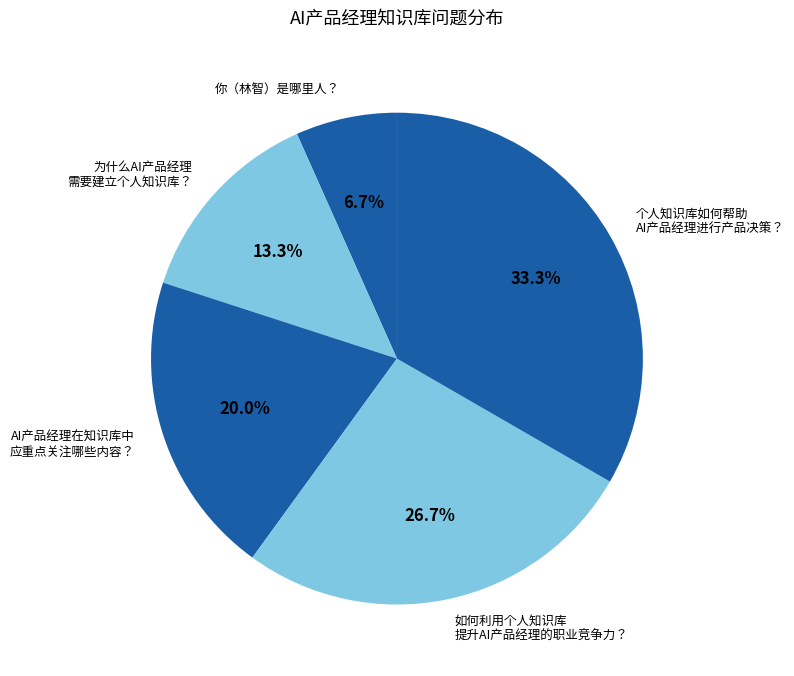

Rank the categories by value from highest to lowest.

个人知识库如何帮助 AI产品经理进行产品决策？, 如何利用个人知识库 提升AI产品经理的职业竞争力？, AI产品经理在知识库中 应重点关注哪些内容？, 为什么AI产品经理 需要建立个人知识库？, 你（林智）是哪里人？